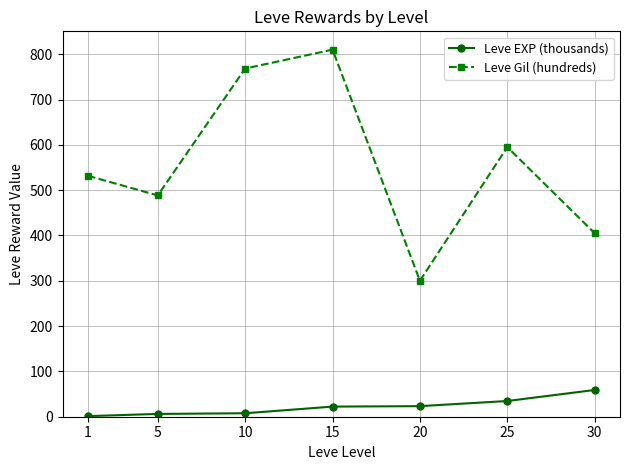

True or false: Leve Gil (hundreds) has more than 2 points higher than both neighbors.

False